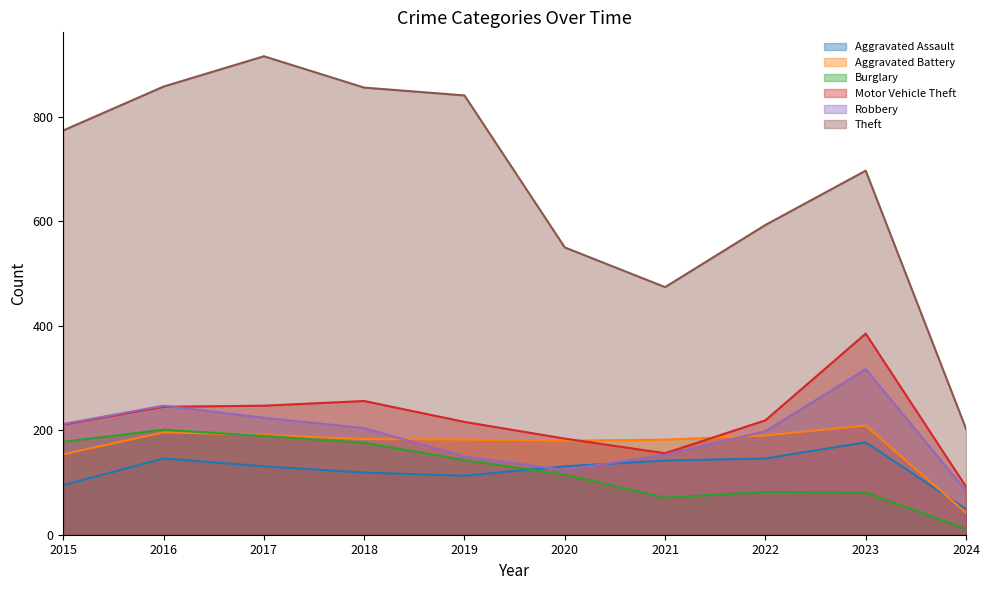

What is the value of the Motor Vehicle Theft point at the 9th from the left?

385